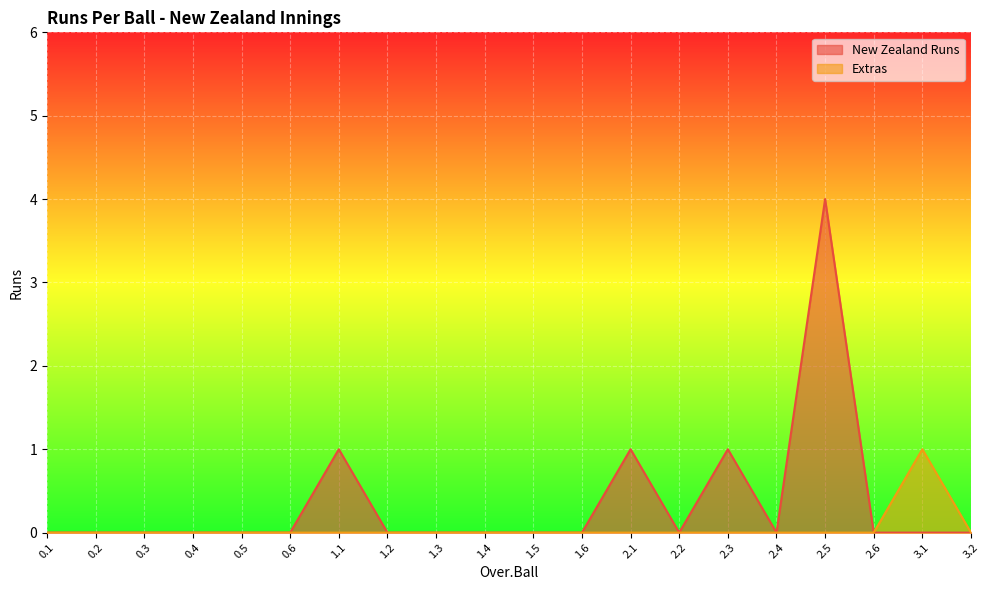

Reading left to right, list all the values displayed in this chart.

New Zealand Runs: 0	0	0	0	0	0	1	0	0	0	0	0	1	0	1	0	4	0	0	0
Extras: 0	0	0	0	0	0	0	0	0	0	0	0	0	0	0	0	0	0	1	0